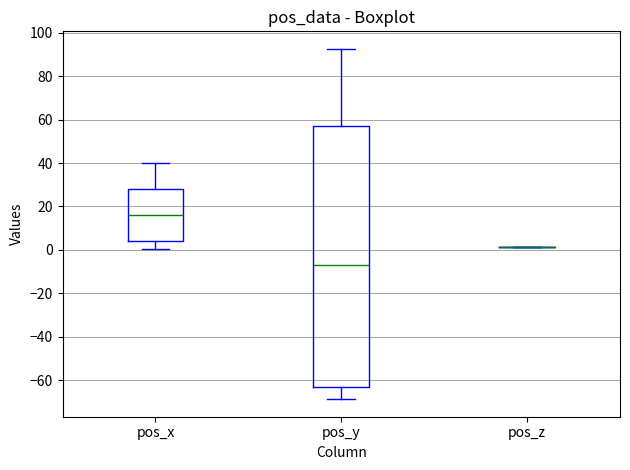

Reading left to right, read every box against the y-axis: the position of its median line, the range the box covers, and the ends of its whiskers. The values are not printed on the chart, so give them approximately, as read against the axis.

pos_x: median 16, box 4 to 28, whiskers 0 to 40
pos_y: median -6, box -64 to 58, whiskers -68 to 92
pos_z: box collapsed to a line at 2, whiskers 2 to 2